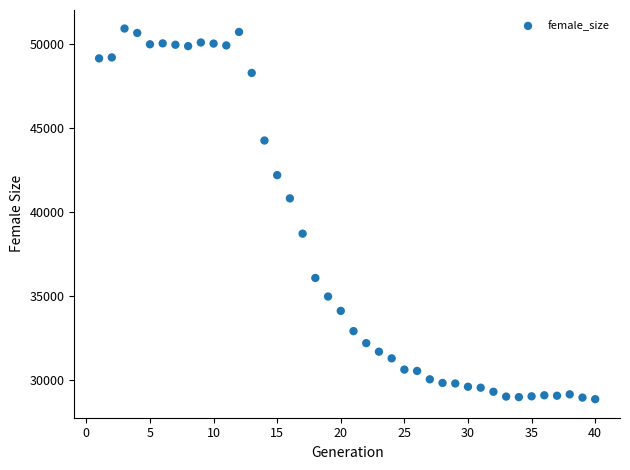

What is the range of Y values (max minus min)?

22069